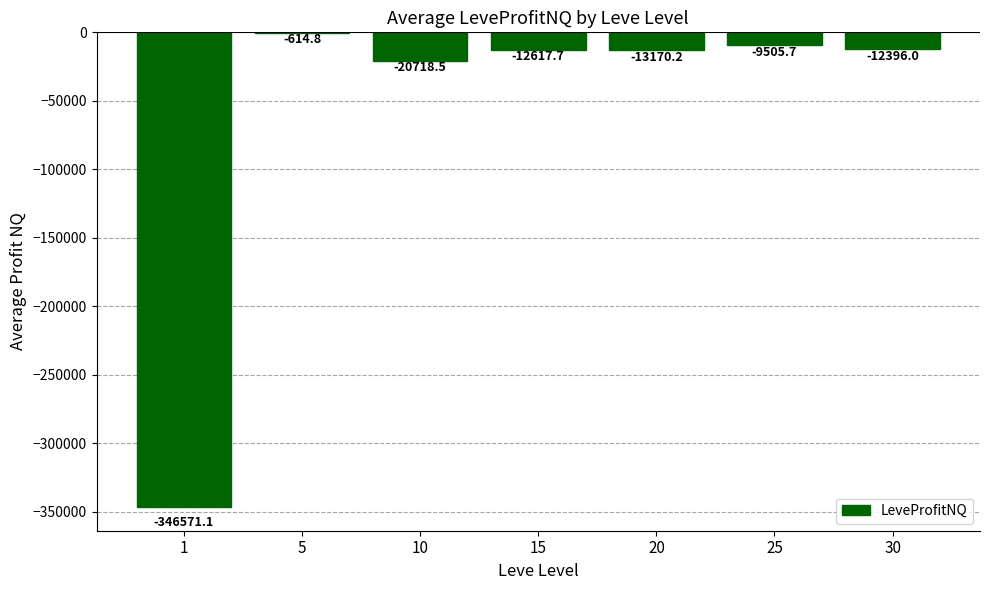

Which label corresponds to the largest value in the chart?

5